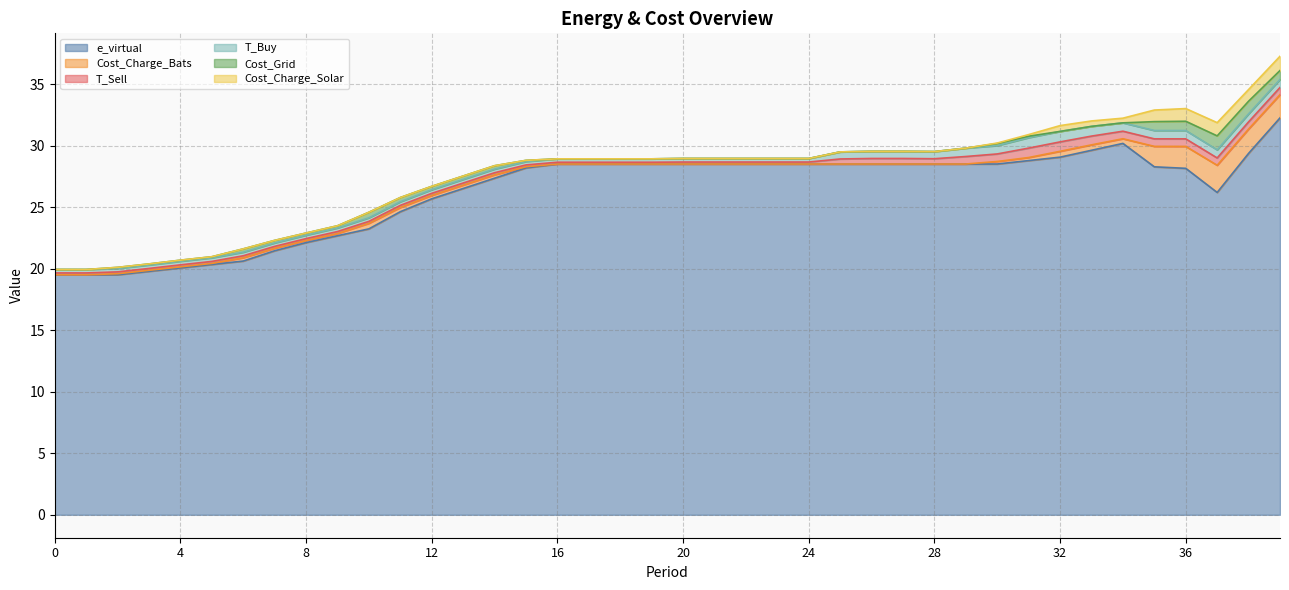

At which category does e_virtual reach its first local peak?

34